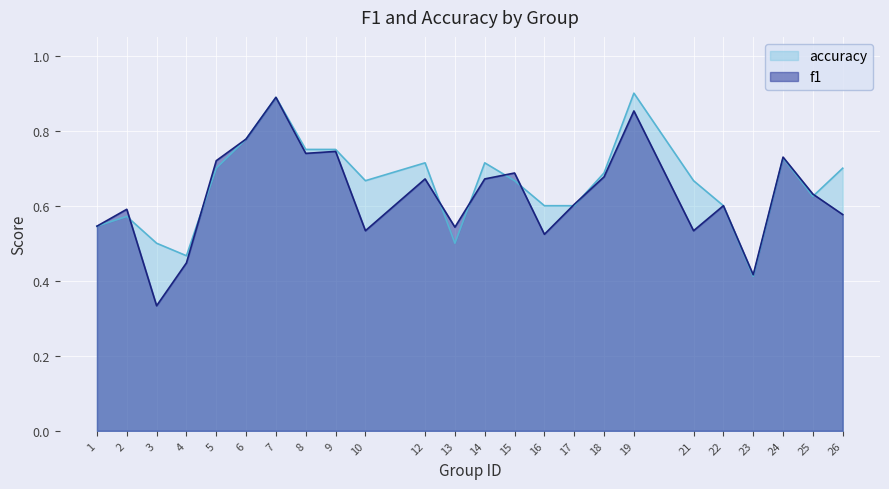

The value of f1 at 21 is 0.5. True or false?

True